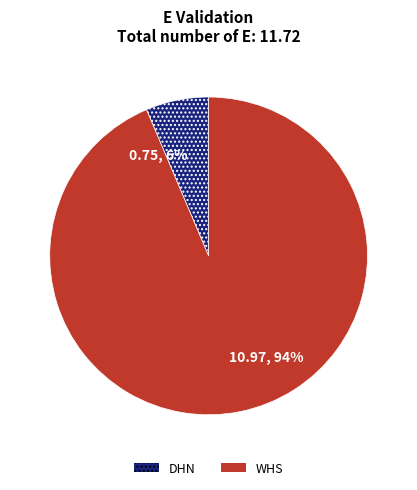

Rank the categories by value from lowest to highest.

DHN, WHS